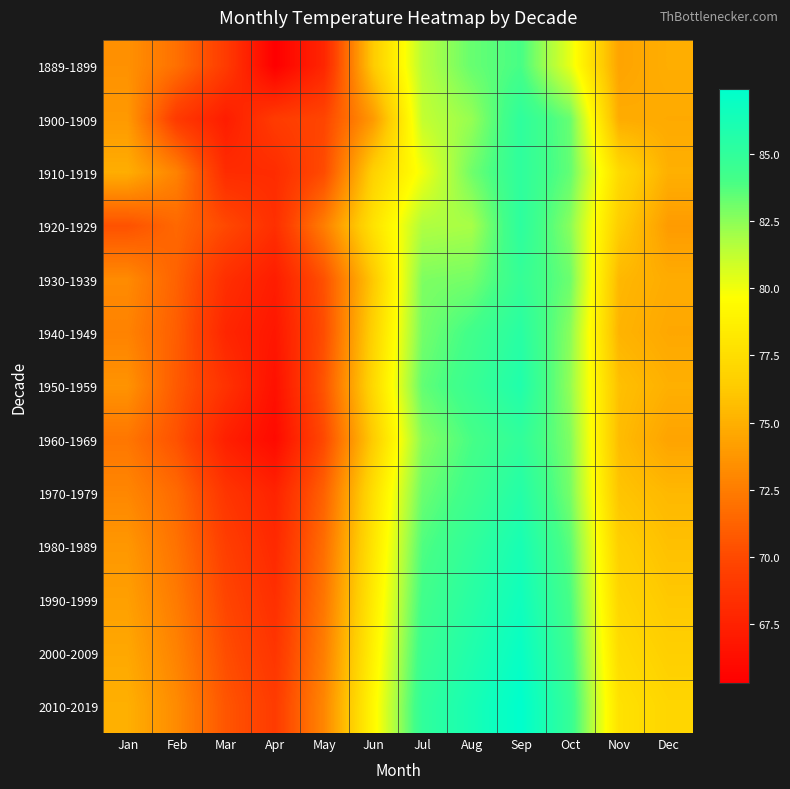

Which label corresponds to the largest value in the chart?

Sep